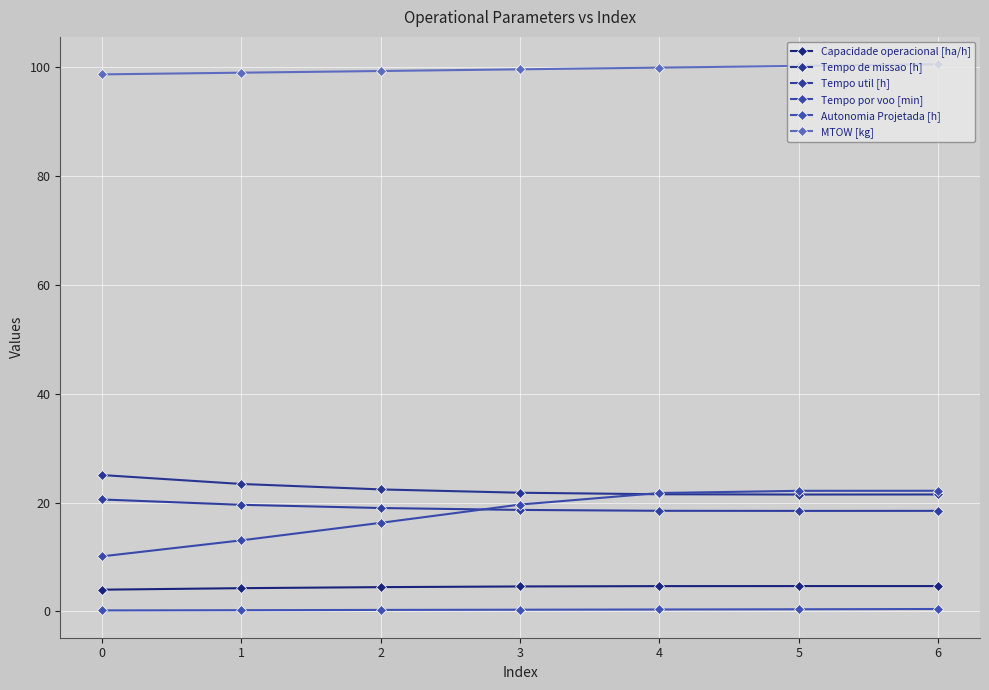

In Tempo de missao [h], how many points are lower than both neighbors (excluding endpoints)?

1